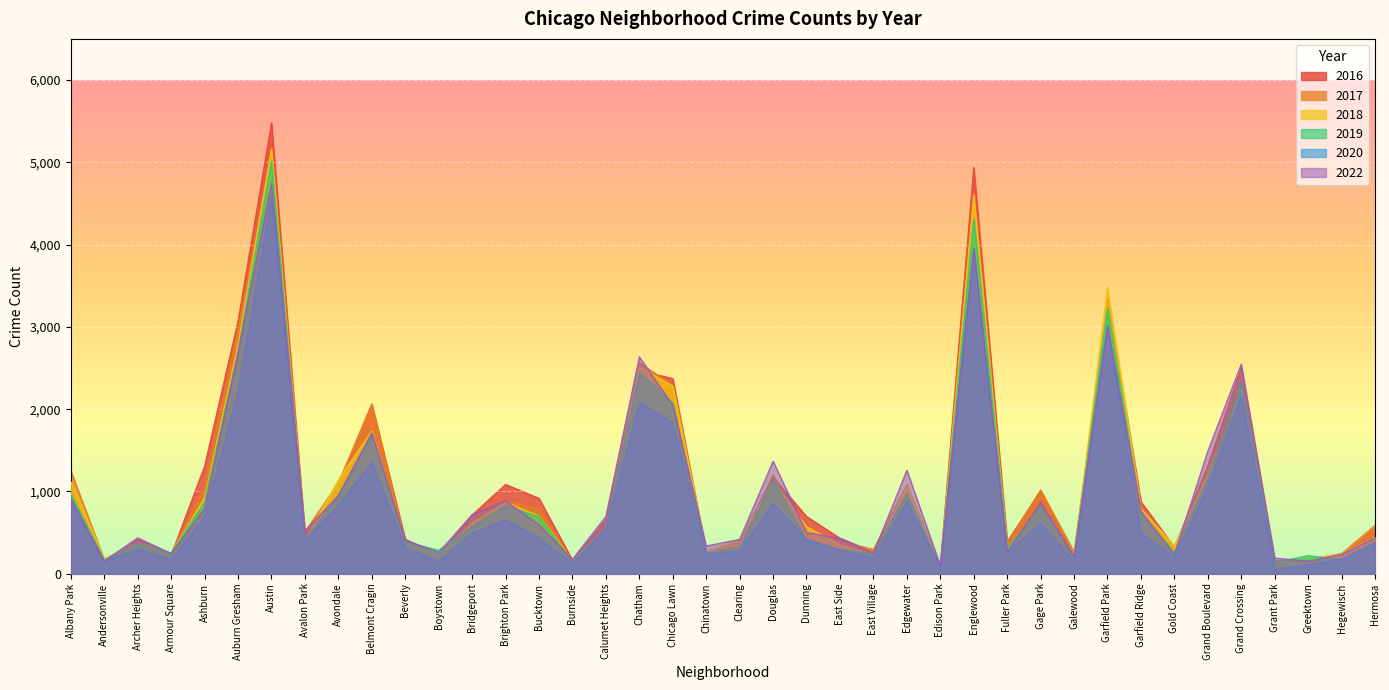

Between which two adjacent categories do 2017 and 2018 first intersect?

Albany Park and Andersonville